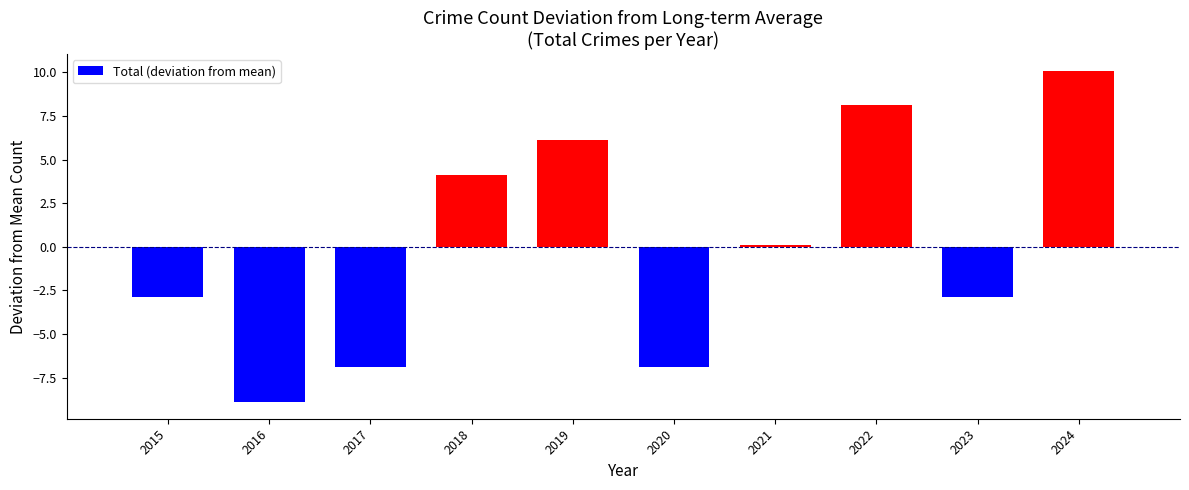

Reading left to right, list all the values displayed in this chart.

-2.9	-8.9	-6.9	4.1	6.1	-6.9	0.1	8.1	-2.9	10.1